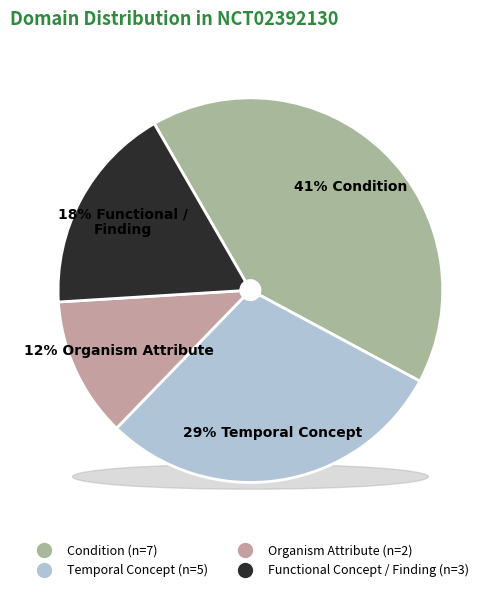

Rank the categories by value from highest to lowest.

Condition, Temporal Concept, Functional Concept / Finding, Organism Attribute